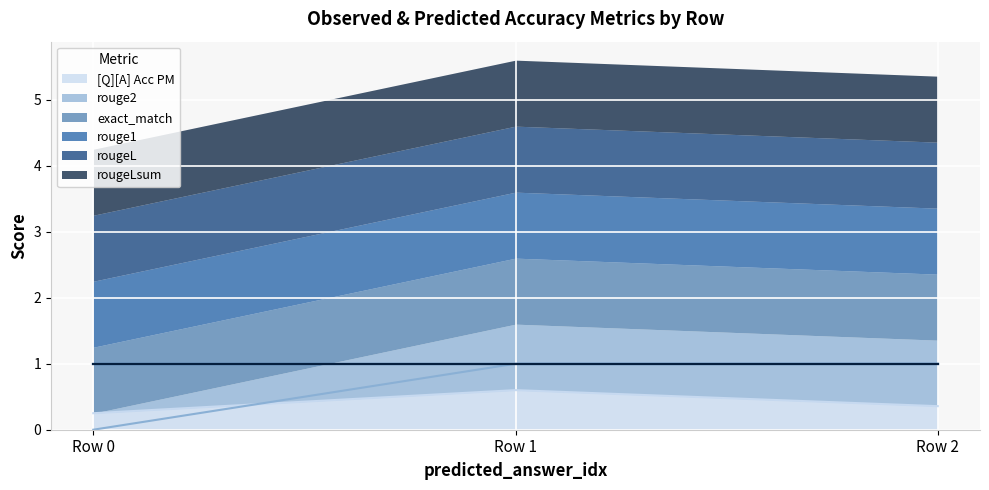

How many lines are shown in the chart?

6